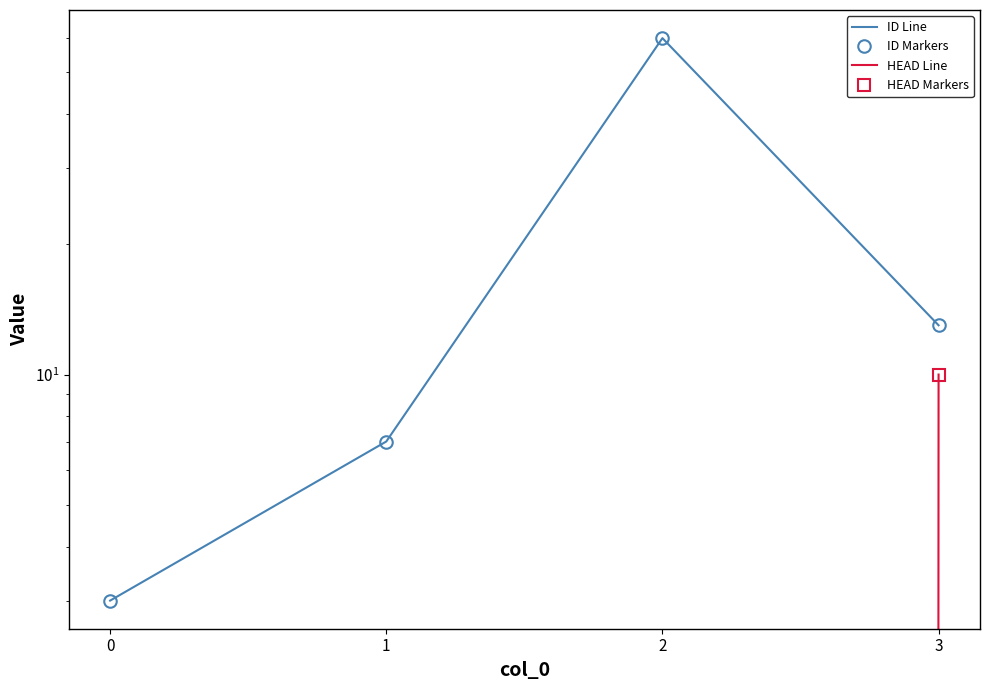

Is it true that HEAD Markers equals 0 at 2?

True